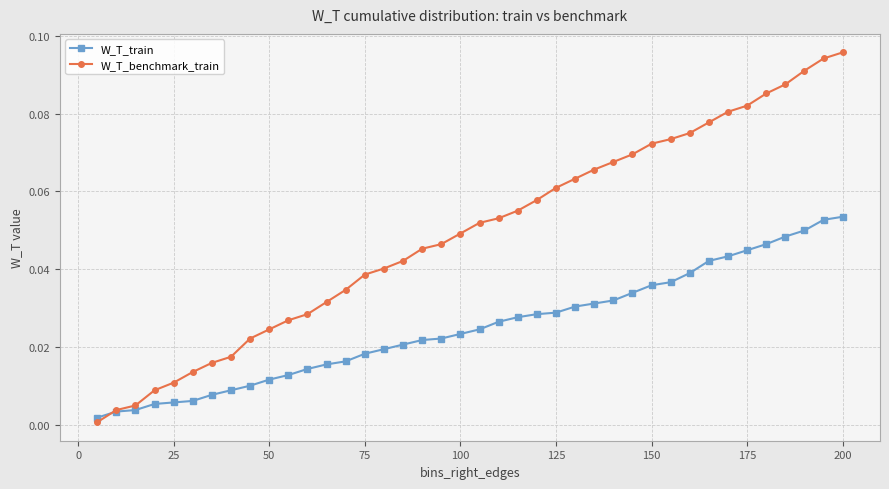

Which series has the largest range (max minus min)?

W_T_benchmark_train